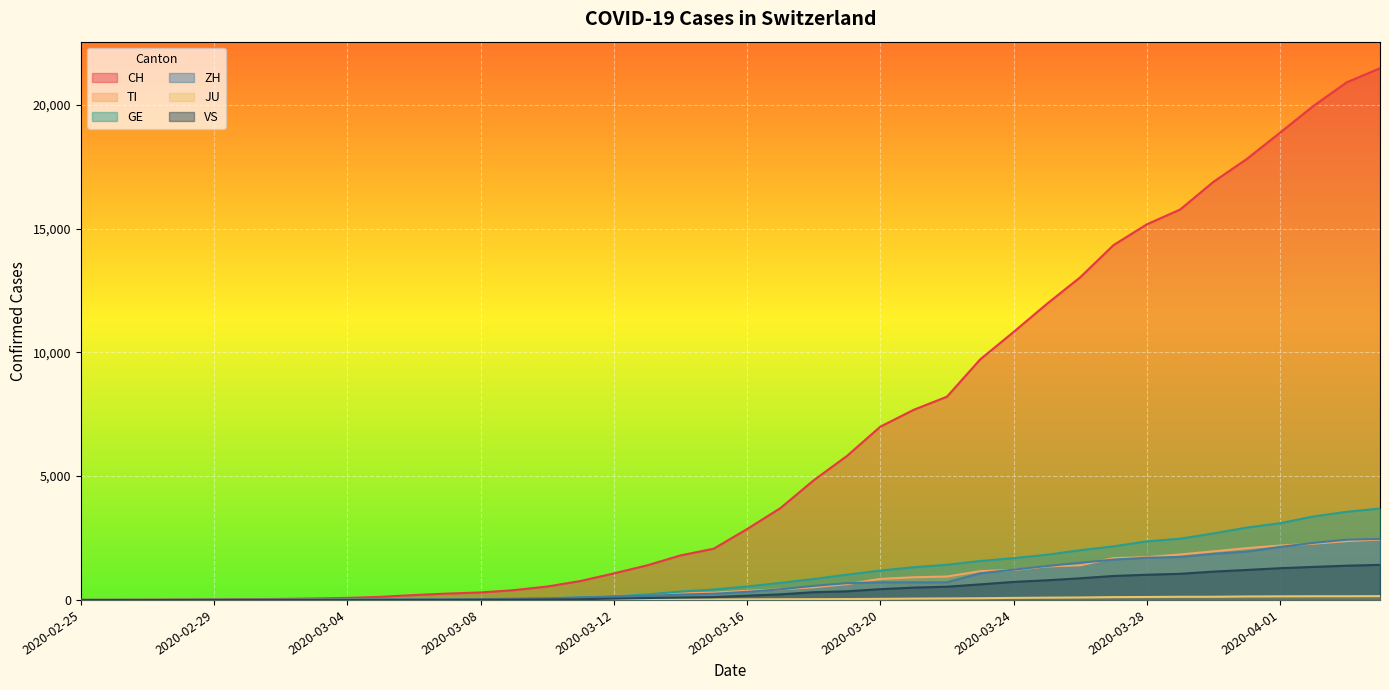

Reading left to right, list all the values displayed in this chart.

CH: 2020-02-25=0	2020-02-26=2	2020-02-27=6	2020-02-28=13	2020-02-29=23	2020-03-01=29	2020-03-02=40	2020-03-03=59	2020-03-04=83	2020-03-05=125	2020-03-06=197	2020-03-07=257	2020-03-08=302	2020-03-09=395	2020-03-10=541	2020-03-11=765	2020-03-12=1071	2020-03-13=1397	2020-03-14=1797	2020-03-15=2070	2020-03-16=2862	2020-03-17=3707	2020-03-18=4832	2020-03-19=5816	2020-03-20=6997	2020-03-21=7677	2020-03-22=8208	2020-03-23=9718	2020-03-24=10821	2020-03-25=11957	2020-03-26=13031	2020-03-27=14330	2020-03-28=15169	2020-03-29=15767	2020-03-30=16886	2020-03-31=17807	2020-04-01=18871	2020-04-02=19949	2020-04-03=20905	2020-04-04=21473
TI: 2020-02-25=0	2020-02-26=1	2020-02-27=1	2020-02-28=1	2020-02-29=2	2020-03-01=2	2020-03-02=4	2020-03-03=8	2020-03-04=13	2020-03-05=25	2020-03-06=28	2020-03-07=41	2020-03-08=49	2020-03-09=61	2020-03-10=75	2020-03-11=108	2020-03-12=163	2020-03-13=206	2020-03-14=265	2020-03-15=293	2020-03-16=368	2020-03-17=426	2020-03-18=511	2020-03-19=638	2020-03-20=849	2020-03-21=916	2020-03-22=945	2020-03-23=1162	2020-03-24=1209	2020-03-25=1354	2020-03-26=1401	2020-03-27=1688	2020-03-28=1727	2020-03-29=1837	2020-03-30=1962	2020-03-31=2091	2020-04-01=2195	2020-04-02=2271	2020-04-03=2377	2020-04-04=2442
GE: 2020-02-25=0	2020-02-26=1	2020-02-27=1	2020-02-28=4	2020-02-29=8	2020-03-01=9	2020-03-02=10	2020-03-03=13	2020-03-04=14	2020-03-05=17	2020-03-06=25	2020-03-07=38	2020-03-08=39	2020-03-09=55	2020-03-10=75	2020-03-11=108	2020-03-12=149	2020-03-13=221	2020-03-14=339	2020-03-15=421	2020-03-16=542	2020-03-17=689	2020-03-18=844	2020-03-19=1020	2020-03-20=1185	2020-03-21=1321	2020-03-22=1420	2020-03-23=1572	2020-03-24=1688	2020-03-25=1823	2020-03-26=2009	2020-03-27=2163	2020-03-28=2366	2020-03-29=2473	2020-03-30=2686	2020-03-31=2922	2020-04-01=3099	2020-04-02=3371	2020-04-03=3560	2020-04-04=3690
ZH: 2020-02-25=0	2020-02-26=0	2020-02-27=2	2020-02-28=2	2020-02-29=6	2020-03-01=7	2020-03-02=10	2020-03-03=13	2020-03-04=15	2020-03-05=23	2020-03-06=29	2020-03-07=34	2020-03-08=40	2020-03-09=49	2020-03-10=62	2020-03-11=101	2020-03-12=140	2020-03-13=163	2020-03-14=218	2020-03-15=250	2020-03-16=326	2020-03-17=429	2020-03-18=568	2020-03-19=679	2020-03-20=711	2020-03-21=711	2020-03-22=711	2020-03-23=1075	2020-03-24=1223	2020-03-25=1370	2020-03-26=1502	2020-03-27=1629	2020-03-28=1703	2020-03-29=1735	2020-03-30=1861	2020-03-31=1952	2020-04-01=2141	2020-04-02=2305	2020-04-03=2433	2020-04-04=2466
JU: 2020-02-25=0	2020-02-26=0	2020-02-27=1	2020-02-28=1	2020-02-29=1	2020-03-01=1	2020-03-02=1	2020-03-03=2	2020-03-04=2	2020-03-05=4	2020-03-06=4	2020-03-07=5	2020-03-08=5	2020-03-09=7	2020-03-10=7	2020-03-11=7	2020-03-12=12	2020-03-13=17	2020-03-14=18	2020-03-15=19	2020-03-16=25	2020-03-17=29	2020-03-18=32	2020-03-19=36	2020-03-20=44	2020-03-21=54	2020-03-22=61	2020-03-23=69	2020-03-24=82	2020-03-25=92	2020-03-26=100	2020-03-27=114	2020-03-28=119	2020-03-29=127	2020-03-30=128	2020-03-31=140	2020-04-01=145	2020-04-02=149	2020-04-03=149	2020-04-04=154
VS: 2020-02-25=0	2020-02-26=0	2020-02-27=0	2020-02-28=1	2020-02-29=1	2020-03-01=2	2020-03-02=3	2020-03-03=3	2020-03-04=4	2020-03-05=5	2020-03-06=6	2020-03-07=7	2020-03-08=12	2020-03-09=17	2020-03-10=22	2020-03-11=30	2020-03-12=53	2020-03-13=76	2020-03-14=98	2020-03-15=115	2020-03-16=172	2020-03-17=225	2020-03-18=312	2020-03-19=349	2020-03-20=436	2020-03-21=498	2020-03-22=535	2020-03-23=628	2020-03-24=728	2020-03-25=793	2020-03-26=874	2020-03-27=968	2020-03-28=1017	2020-03-29=1055	2020-03-30=1144	2020-03-31=1211	2020-04-01=1282	2020-04-02=1334	2020-04-03=1383	2020-04-04=1416